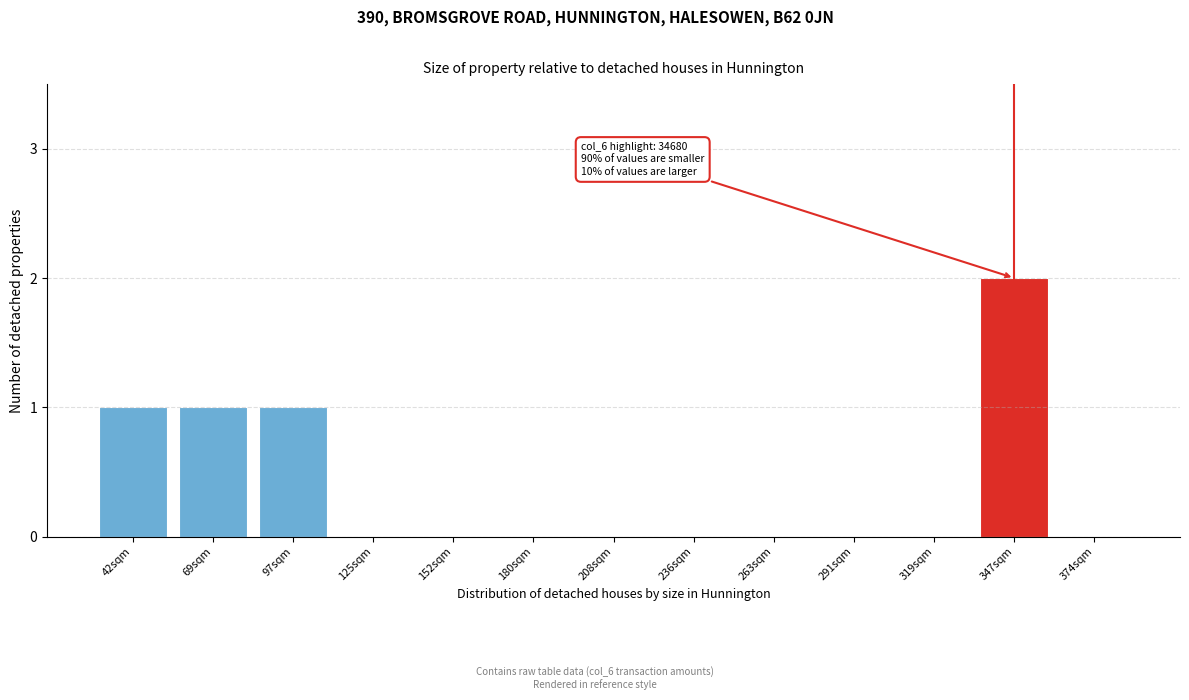

Reading left to right, what are all the values shown in this chart?

42sqm=1	69sqm=1	97sqm=1	125sqm=0	152sqm=0	180sqm=0	208sqm=0	236sqm=0	263sqm=0	291sqm=0	319sqm=0	347sqm=2	374sqm=0